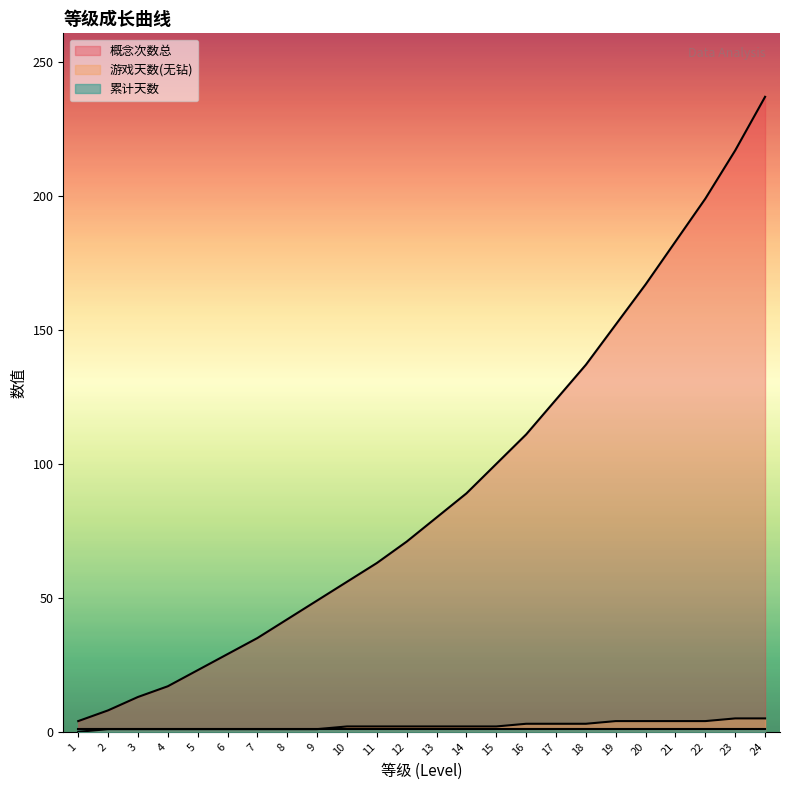

Is it true that 概念次数总 equals 63 at 11?

True